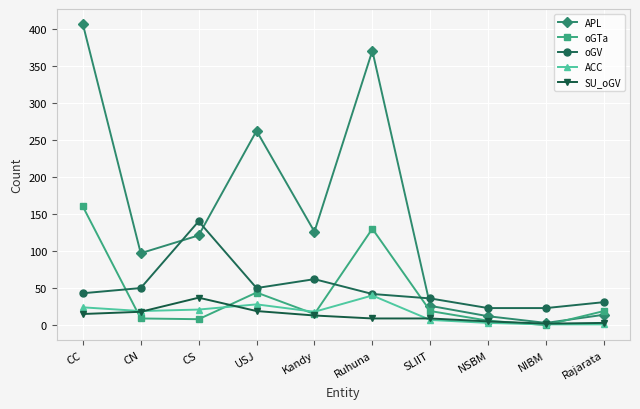

True or false: oGV has more than 1 points higher than both neighbors.

True